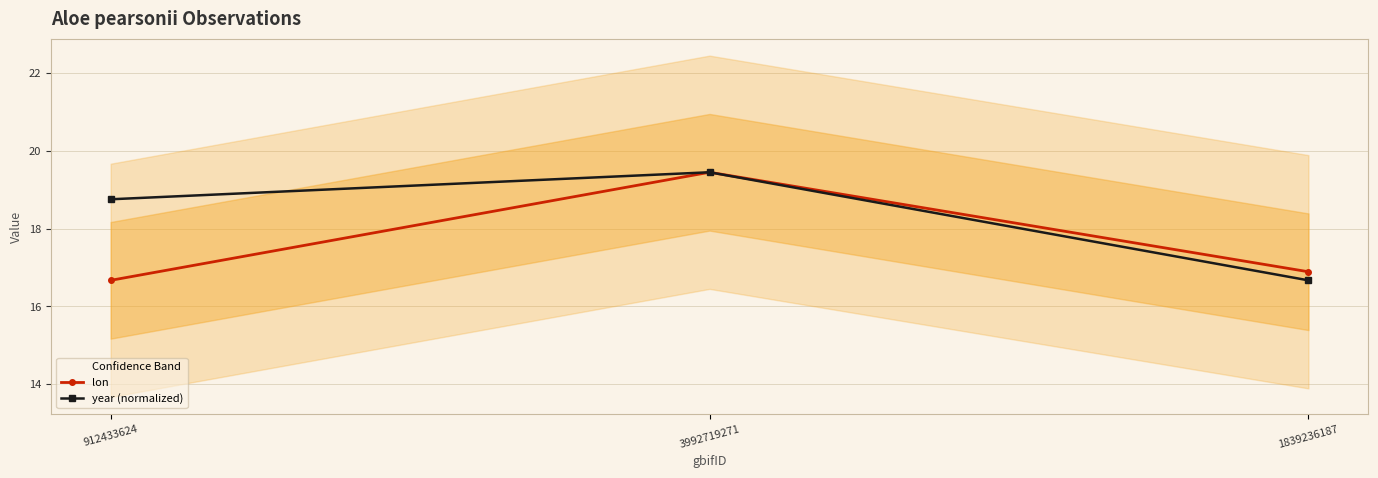

What is the maximum value for year (normalized)?

19.5